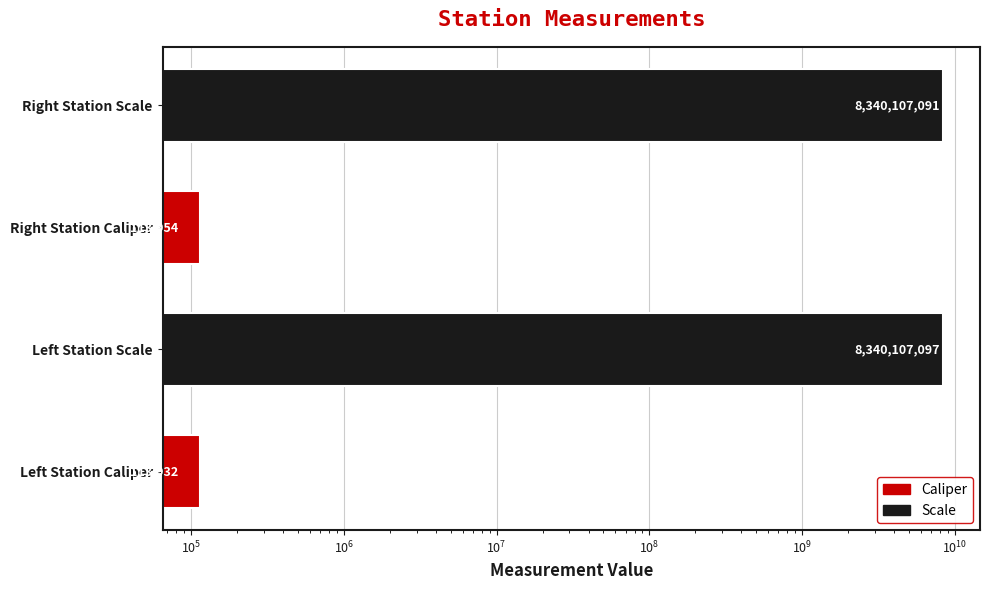

Read the value at Right Station Caliper, to the nearest 100.

114000